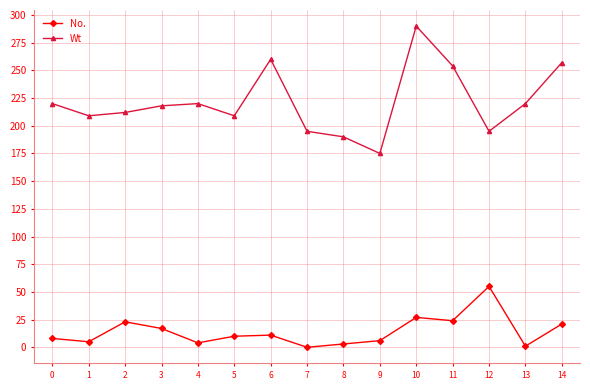

Which series has the largest range (max minus min)?

Wt